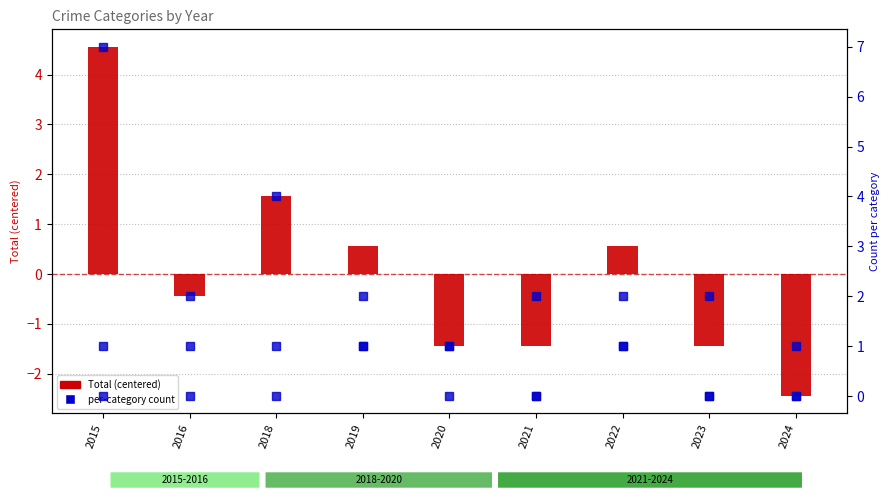

How many Aggravated Assault values are between 0 and 1?

8